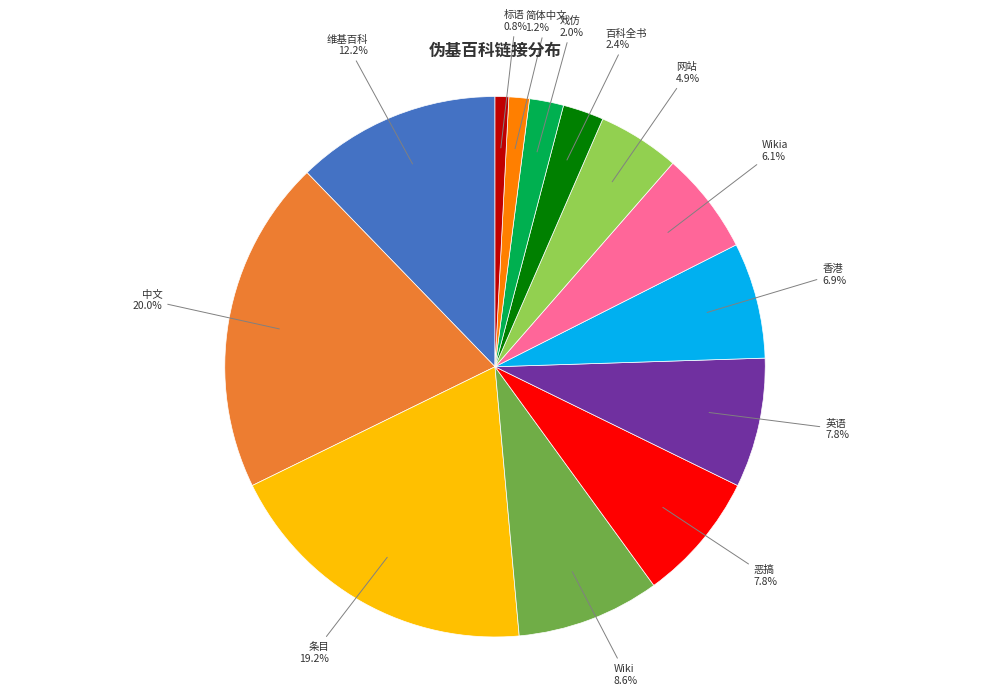

Which category has the biggest portion of the pie?

中文